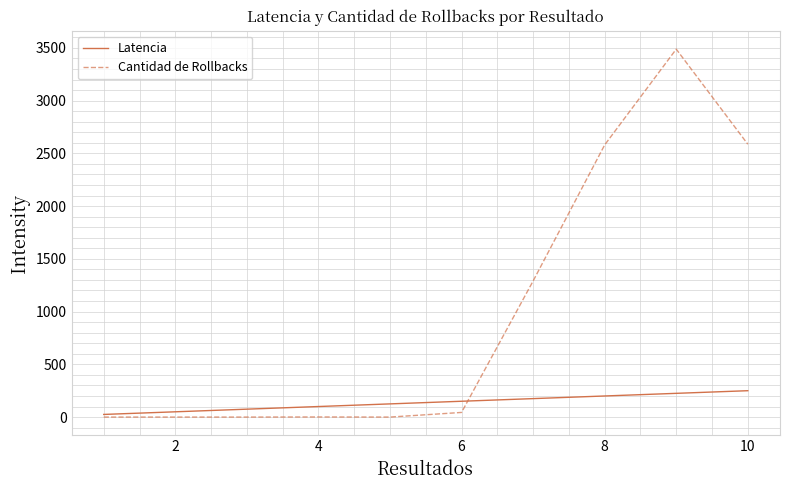

What is the minimum value for Latencia?

25